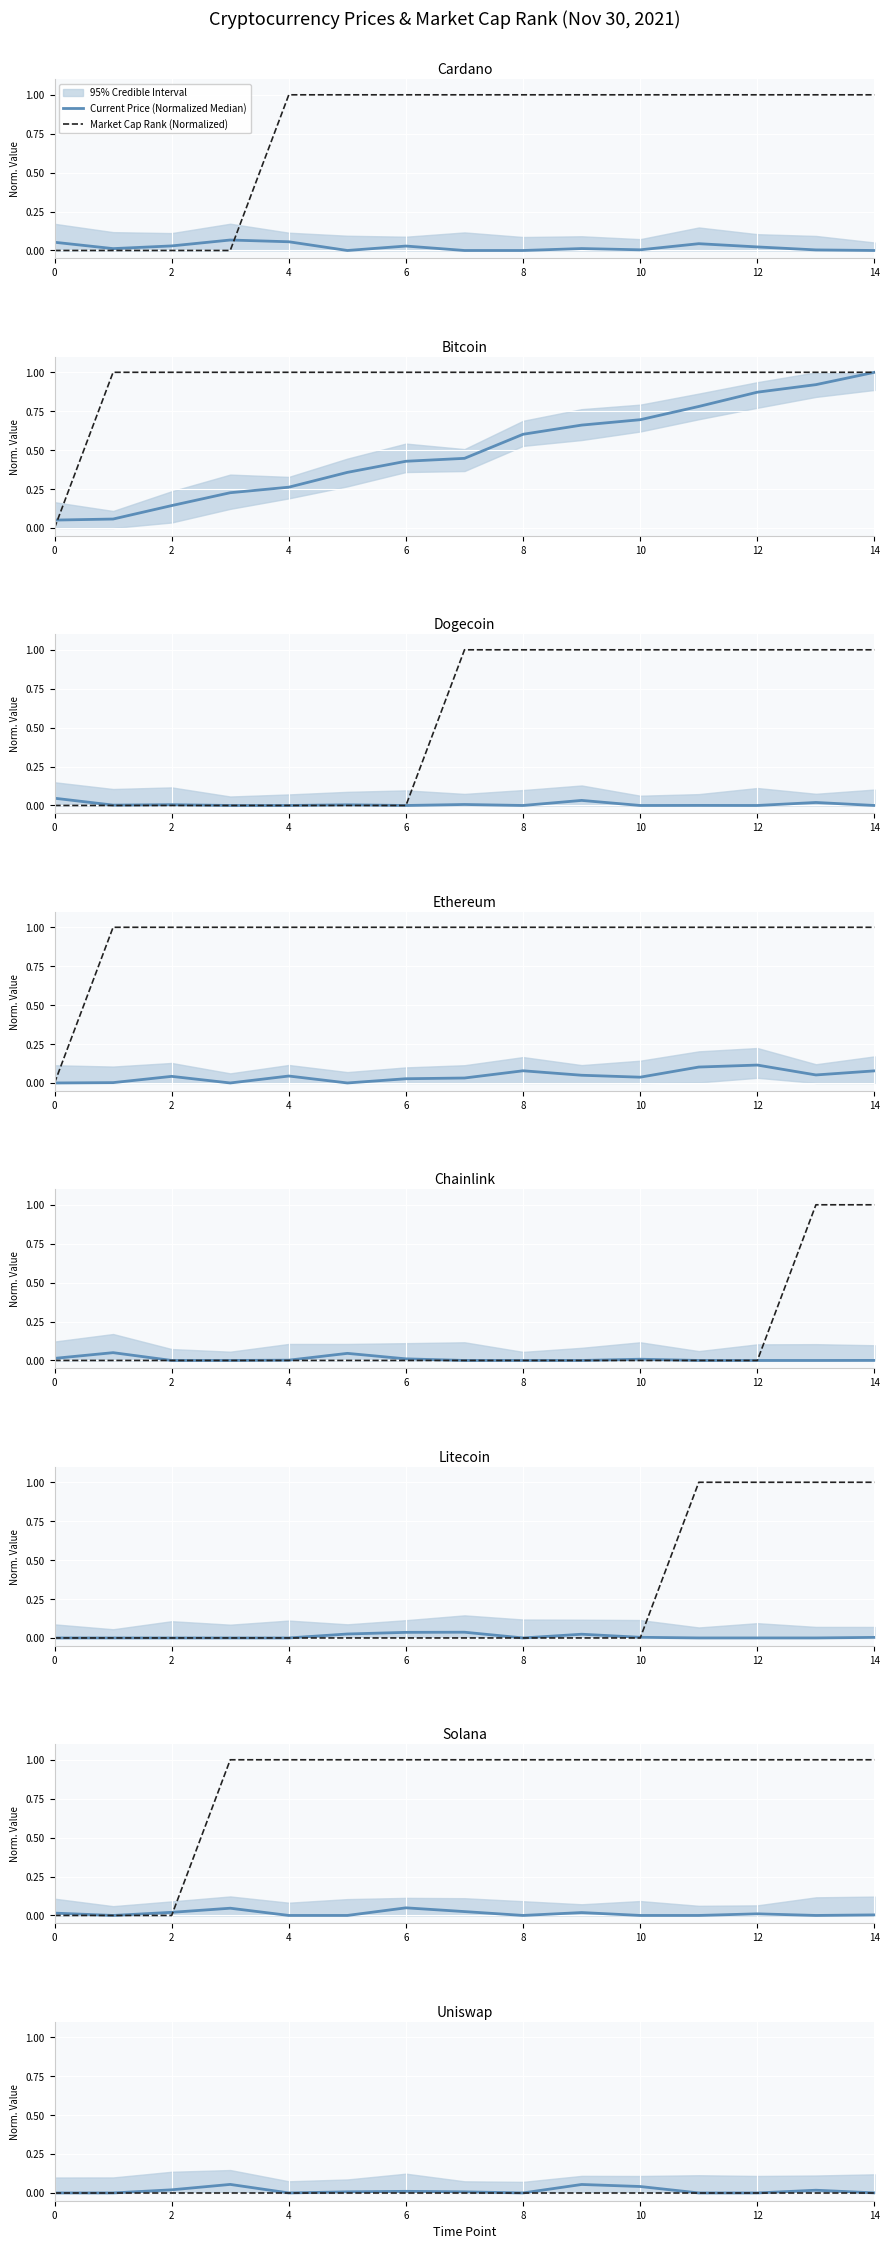

How many lines are shown in the chart?

2